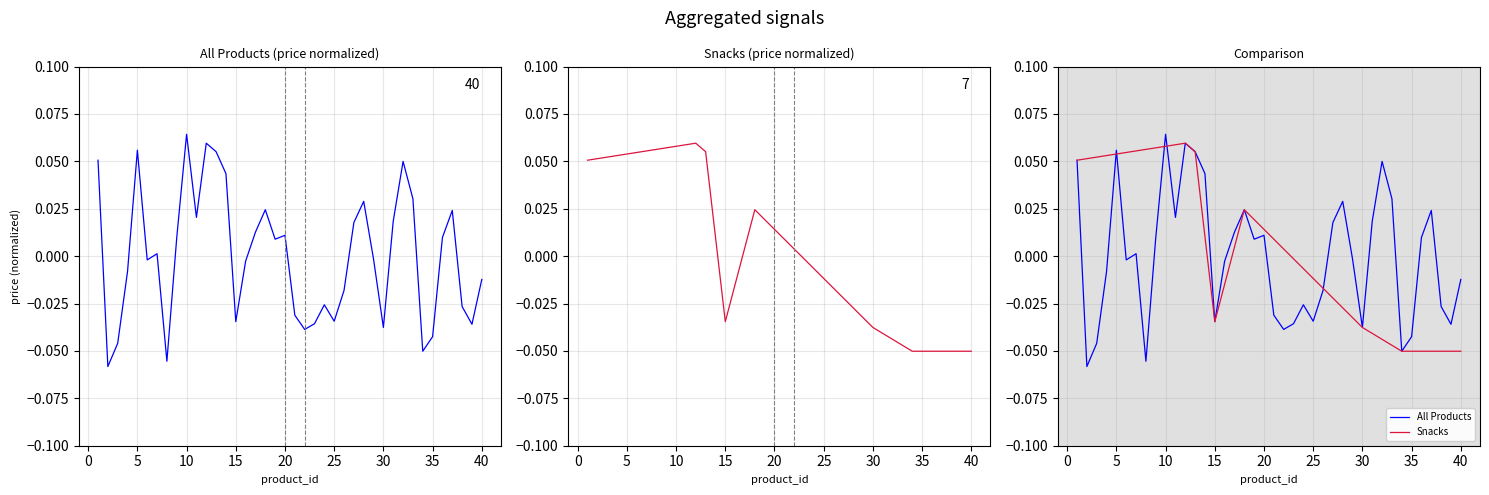

Does the chart have visible grid lines?

Yes